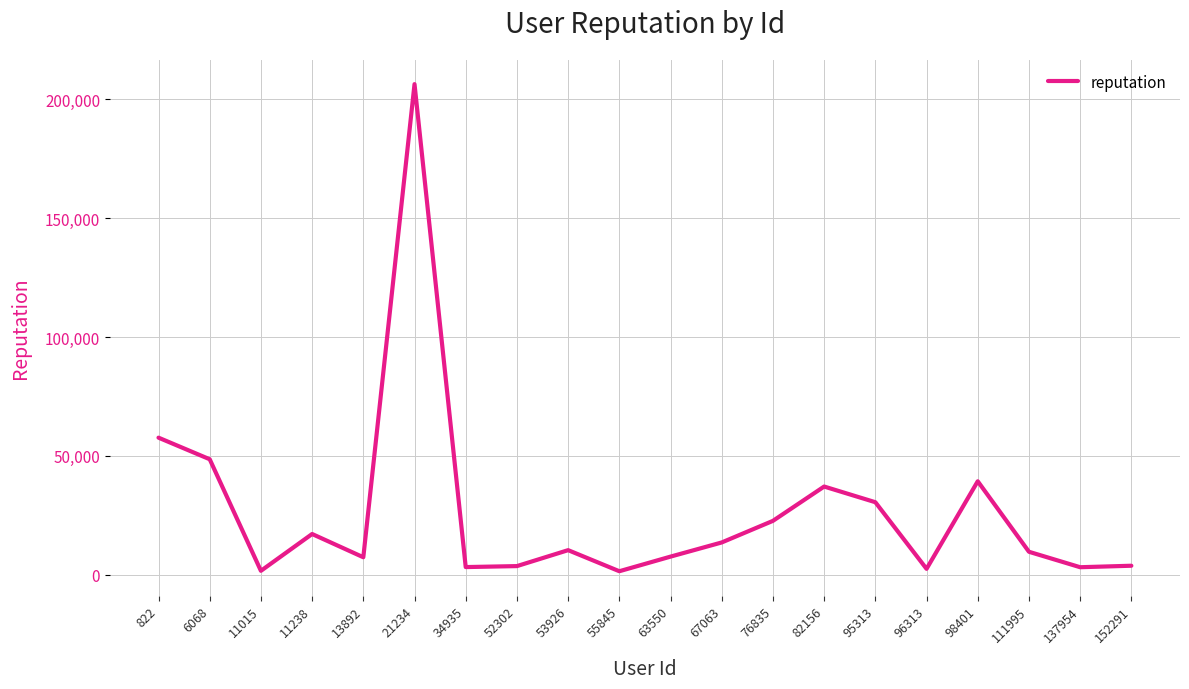

How many lines are shown in the chart?

1